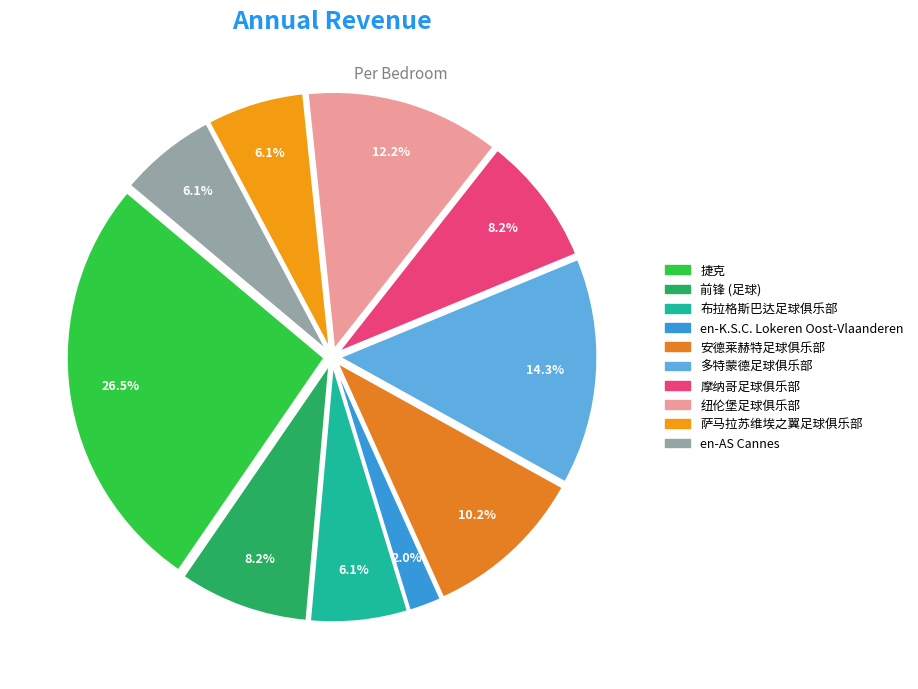

Which slice is the smallest?

en-K.S.C. Lokeren Oost-Vlaanderen